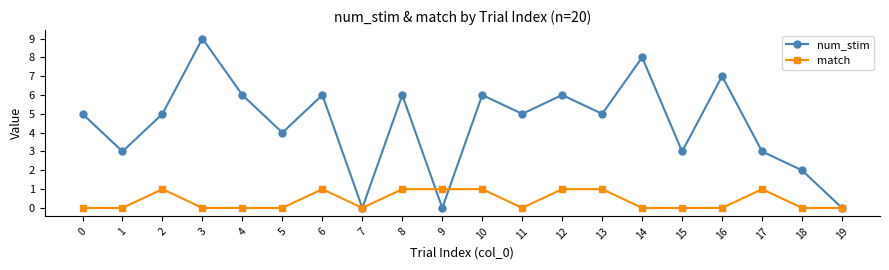

Reading left to right, extract all data points from this chart.

num_stim: 0=5	1=3	2=5	3=9	4=6	5=4	6=6	7=0	8=6	9=0	10=6	11=5	12=6	13=5	14=8	15=3	16=7	17=3	18=2	19=0
match: 0=0	1=0	2=1	3=0	4=0	5=0	6=1	7=0	8=1	9=1	10=1	11=0	12=1	13=1	14=0	15=0	16=0	17=1	18=0	19=0